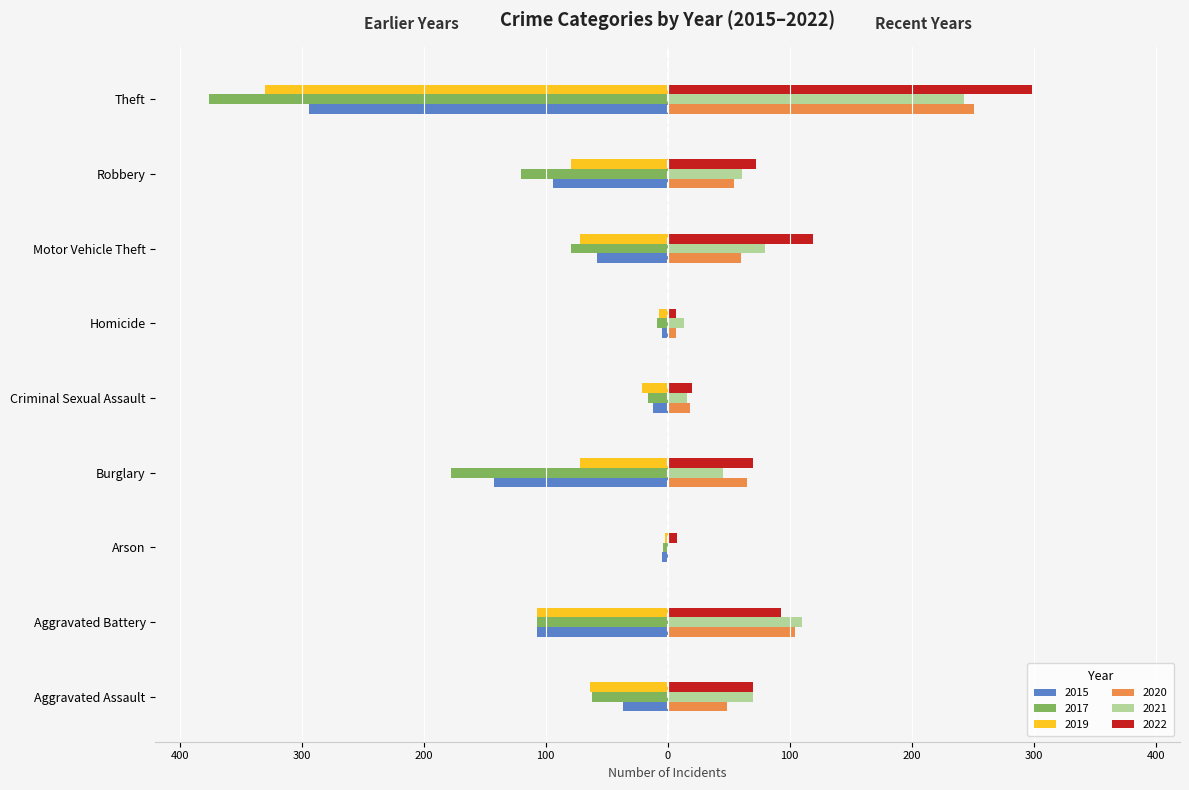

What are all the series names shown in the legend?

2015, 2017, 2019, 2020, 2021, 2022